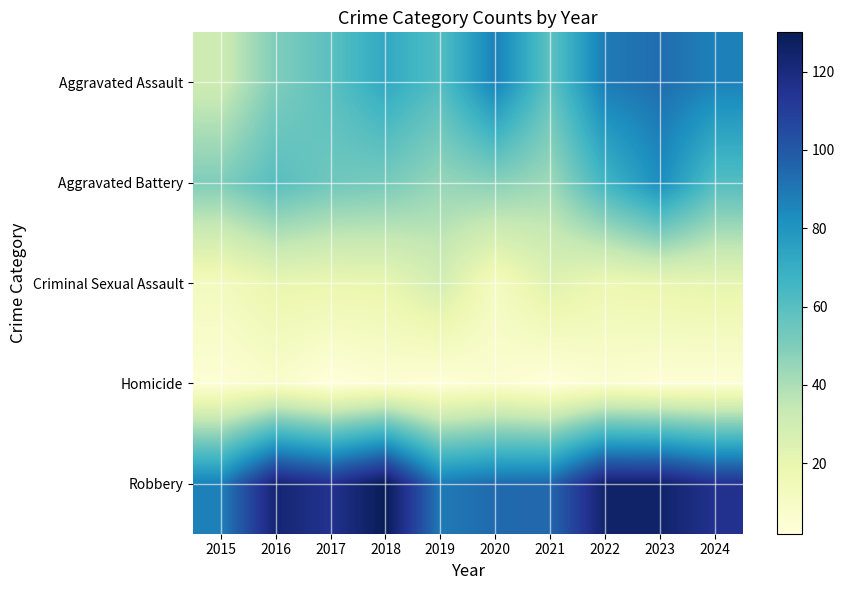

Between 2015 and 2023, which is larger?

2023